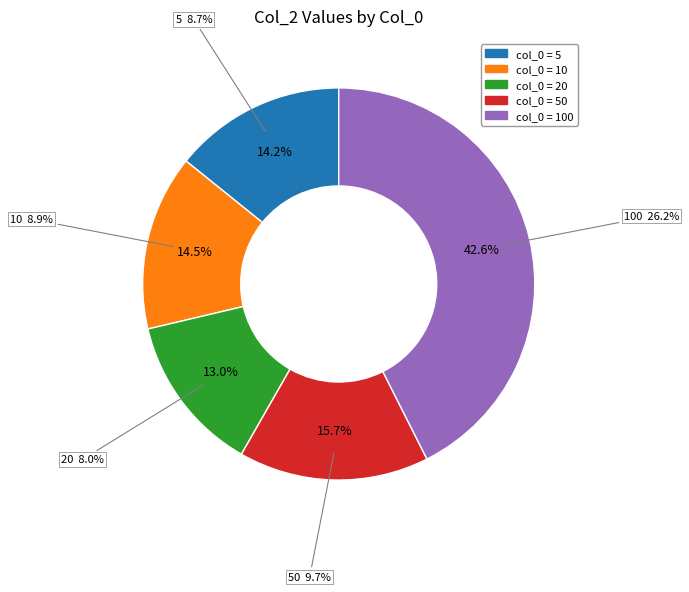

Between 50 and 100, which is larger?

100